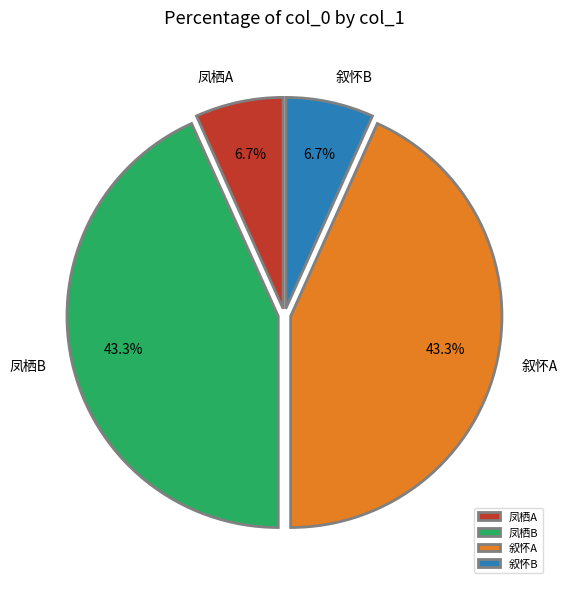

Does 凤栖B represent more than half of the total?

No